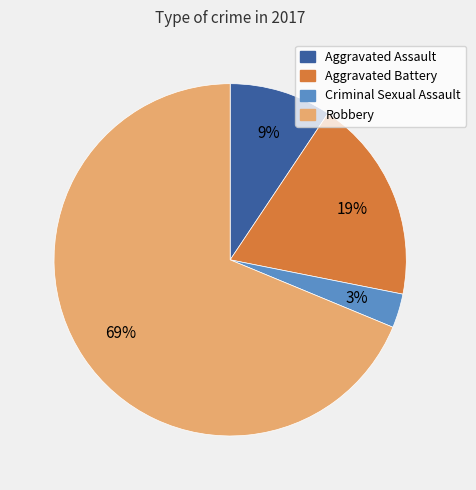

How many slices are in this pie chart?

4